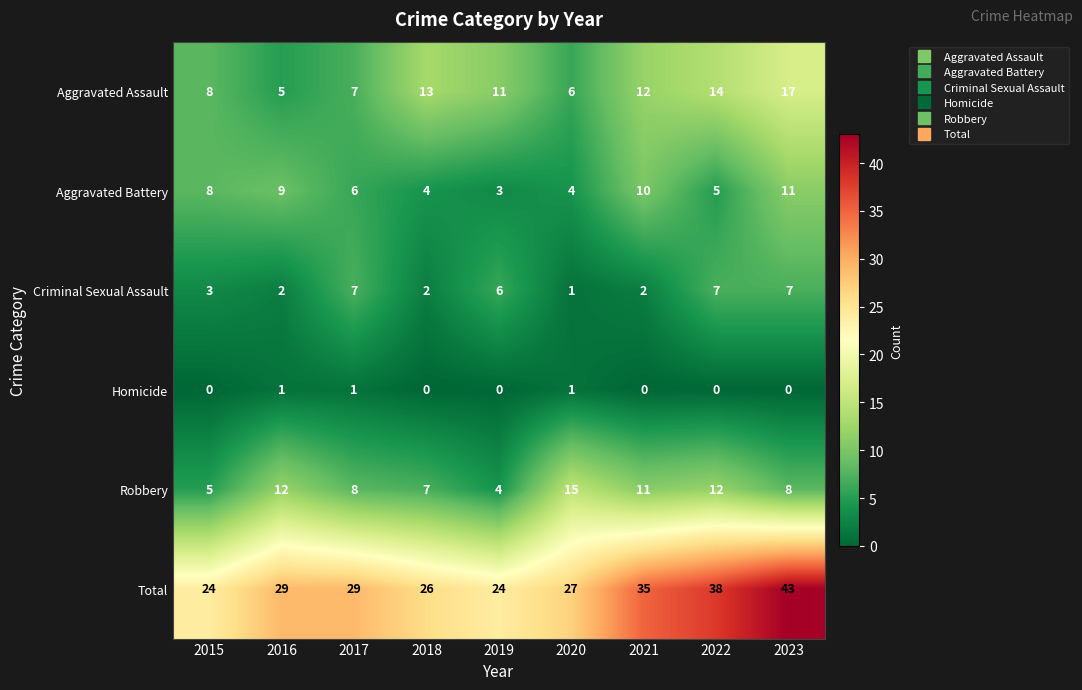

At which category does the chart reach its peak across all series?

2023